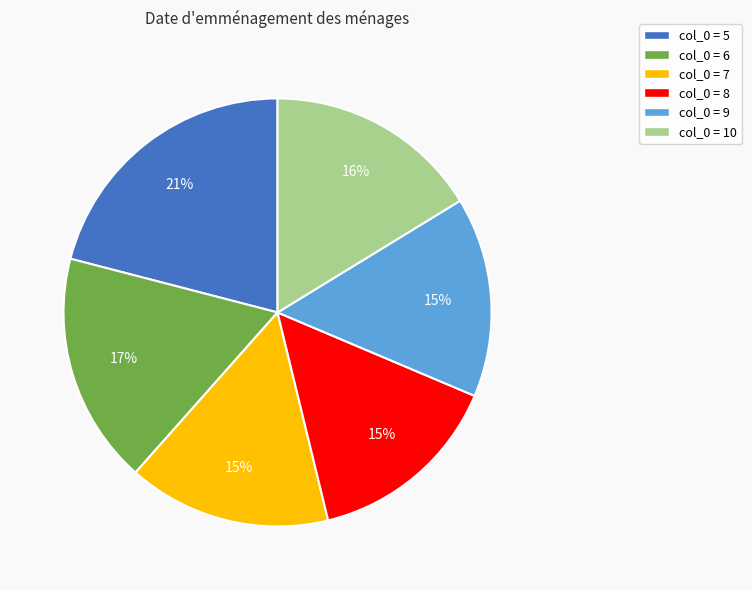

Is there any slice that represents more than half of the pie?

No